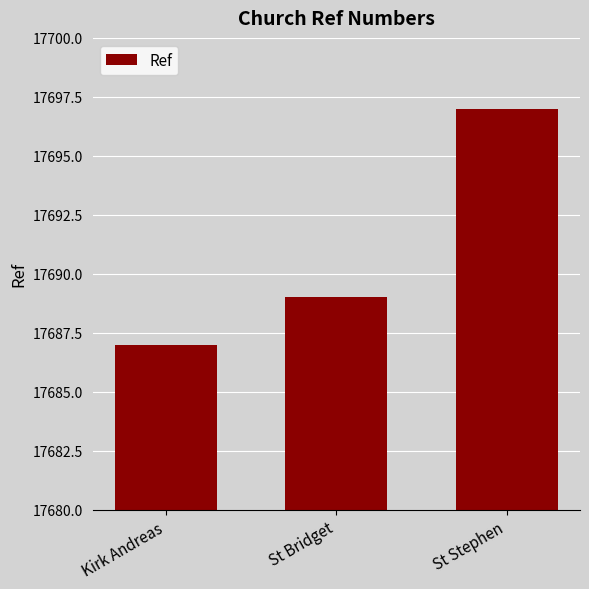

List the labels in order of value, largest first.

St Stephen, St Bridget, Kirk Andreas